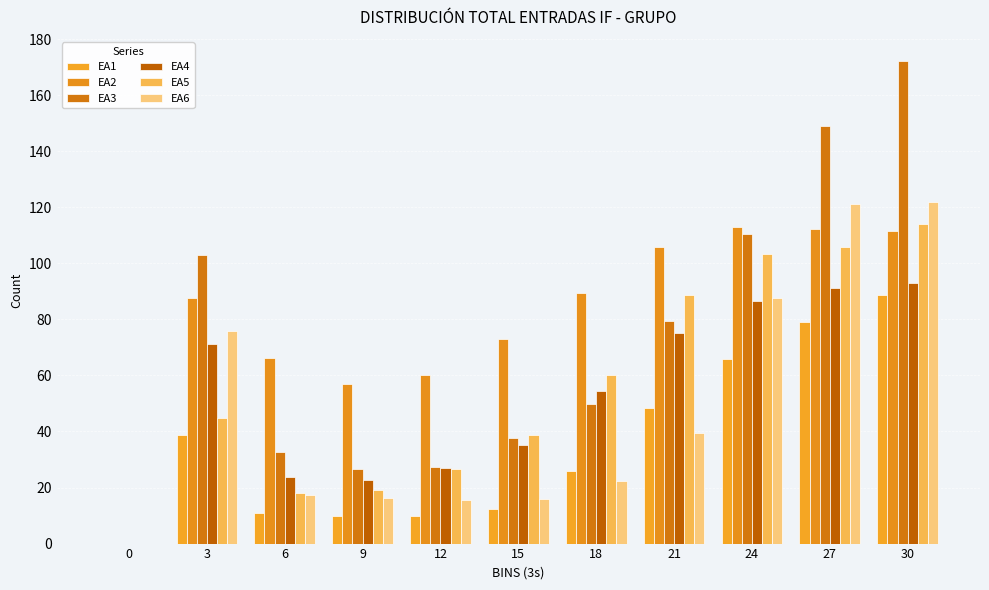

How many data points does each series have?

11